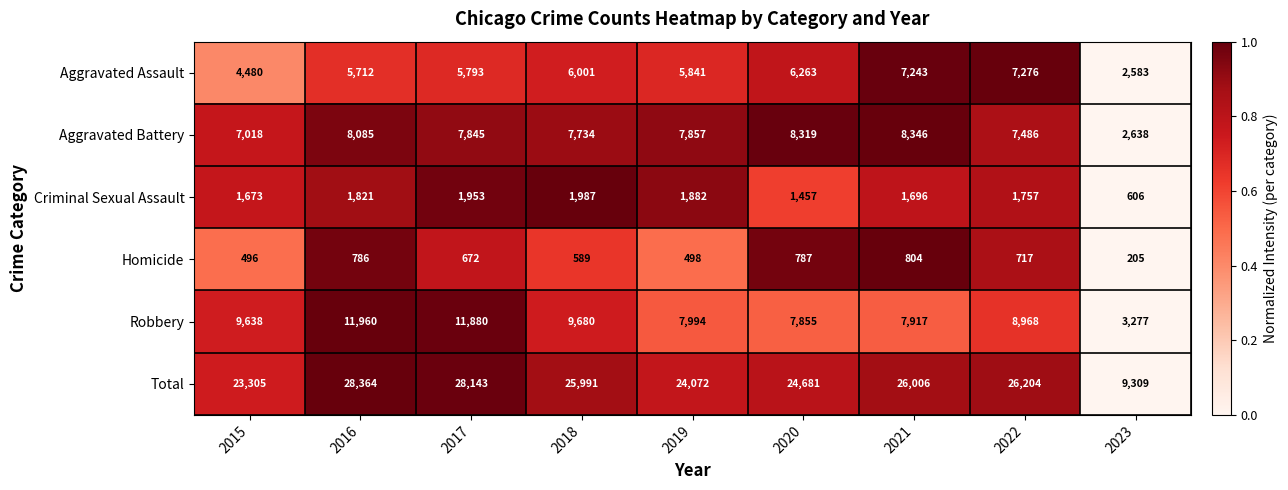

Rank the series at 2020 from lowest to highest value.

Homicide, Criminal Sexual Assault, Aggravated Assault, Robbery, Aggravated Battery, Total